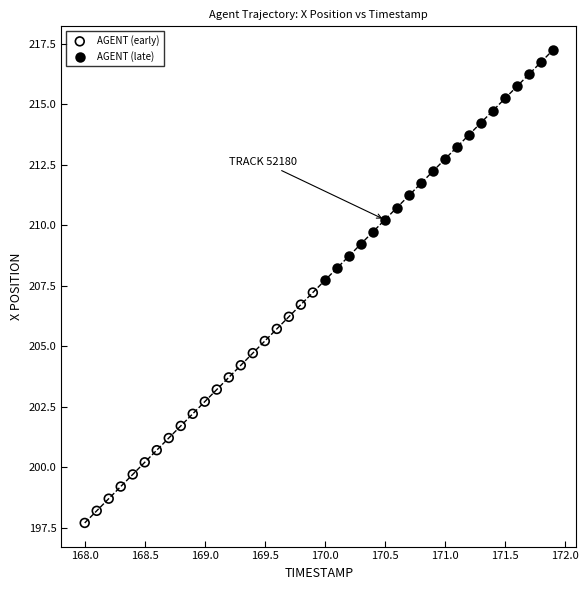

Which series reaches the maximum Y coordinate?

AGENT (late)